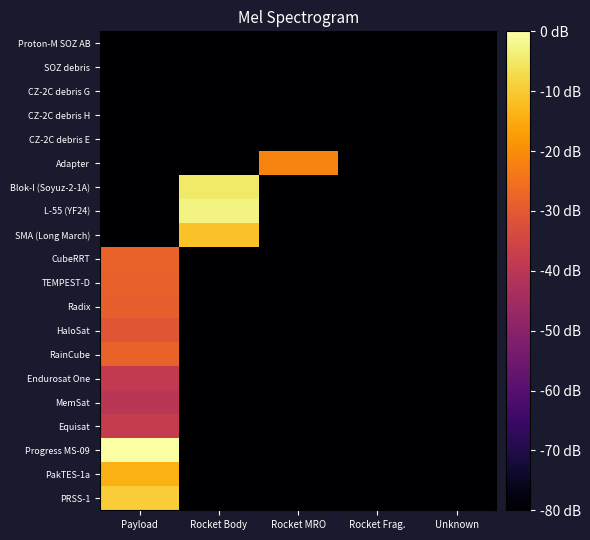

Between Rocket MRO and Unknown, which is larger?

Rocket MRO